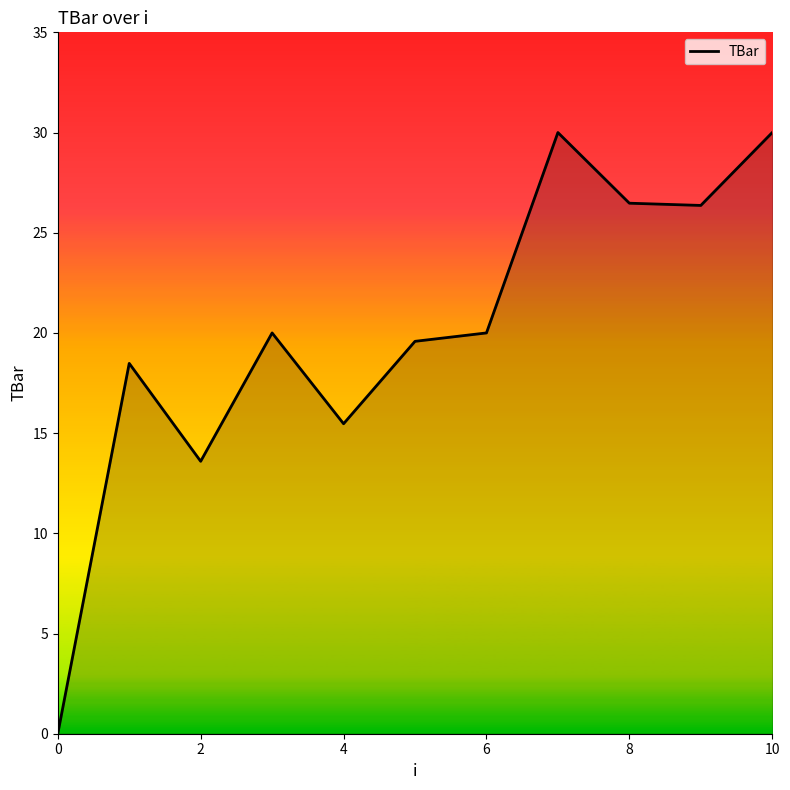

How many positive values are there?

10